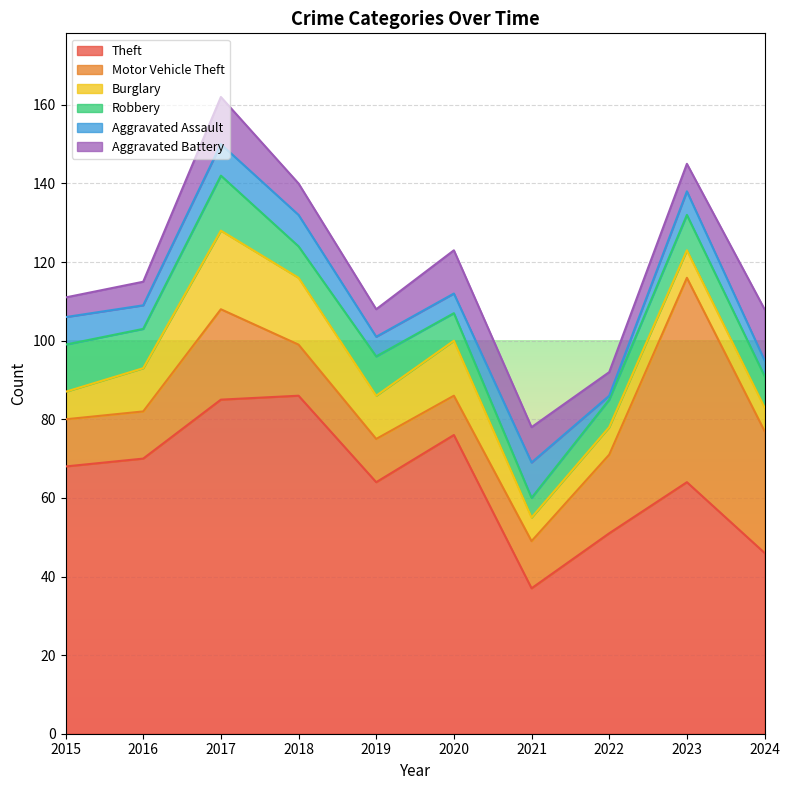

At which label is Motor Vehicle Theft closest to 31?

2024